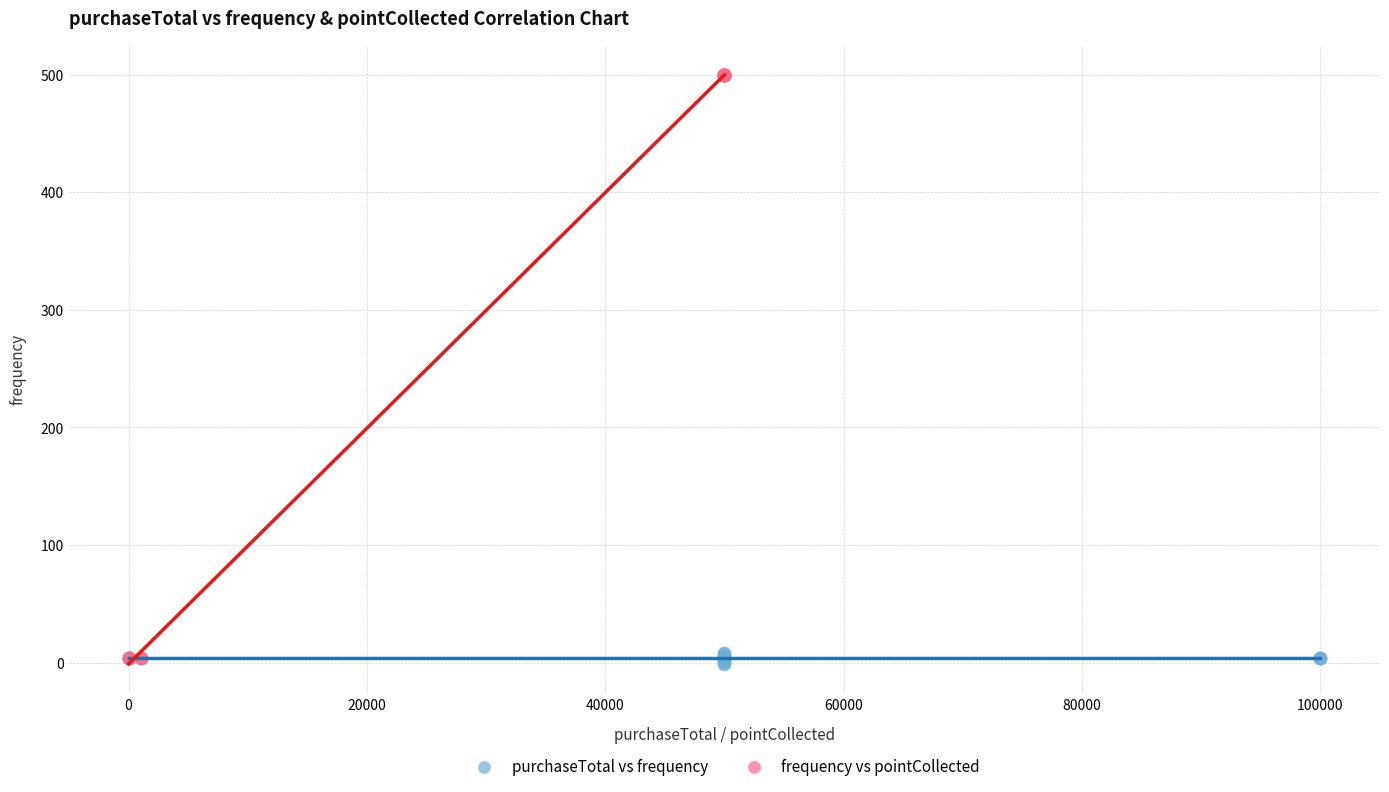

What are all the series names shown in the legend?

purchaseTotal vs frequency, frequency vs pointCollected